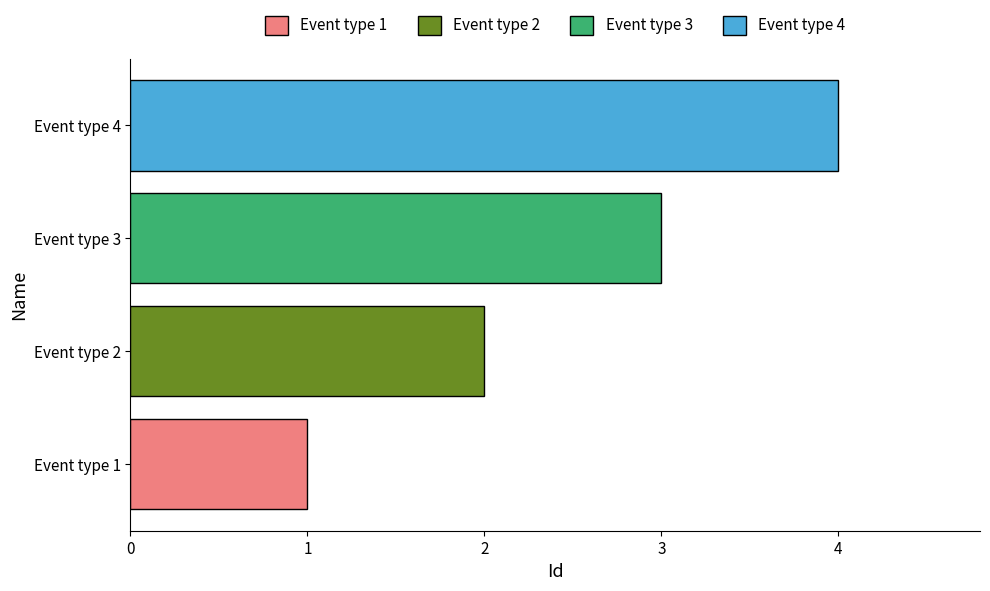

Reading left to right, transcribe all the data shown in this chart.

Event type 1=1	Event type 2=2	Event type 3=3	Event type 4=4